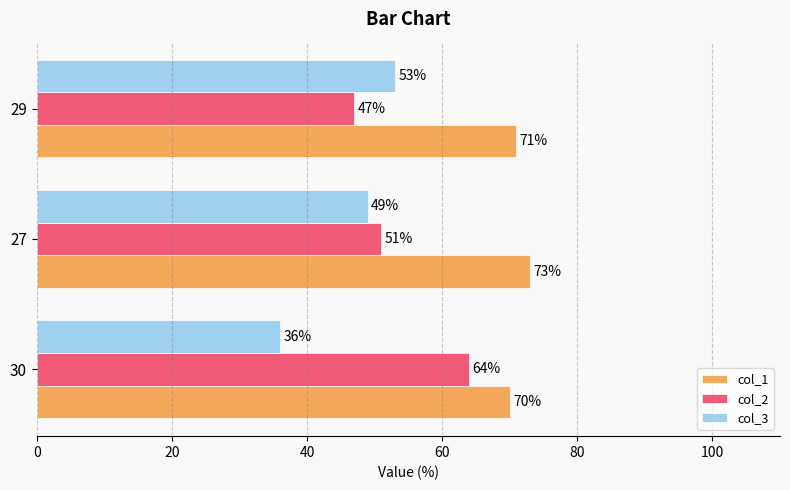

Rank the series by their maximum value, from highest to lowest.

col_1, col_2, col_3